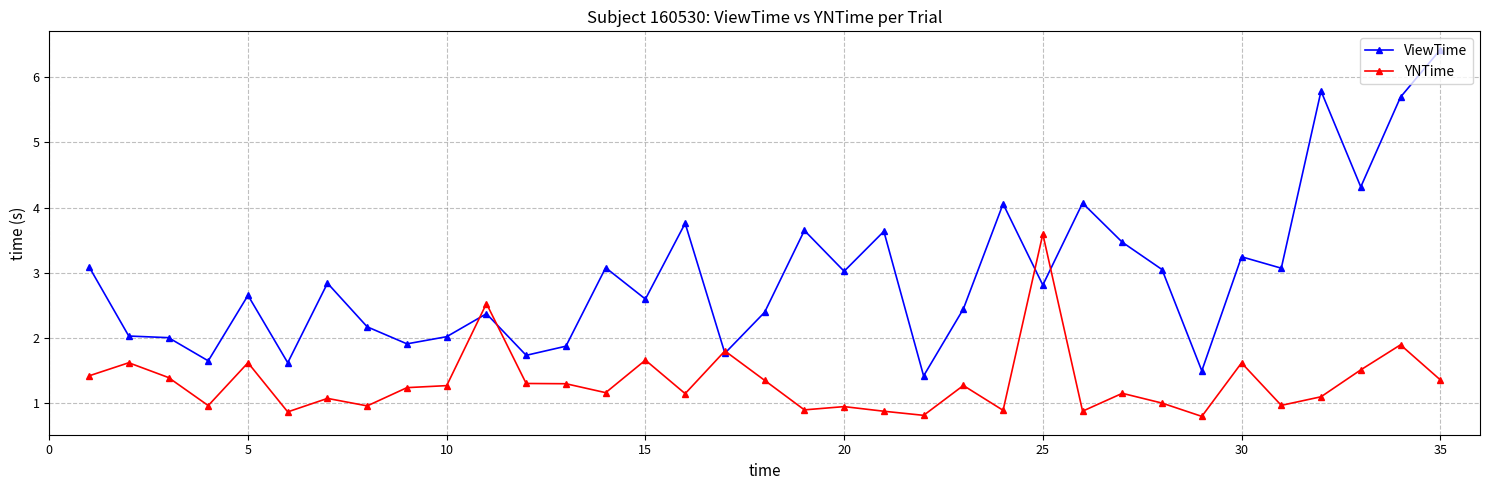

What is the smallest value displayed?

0.8